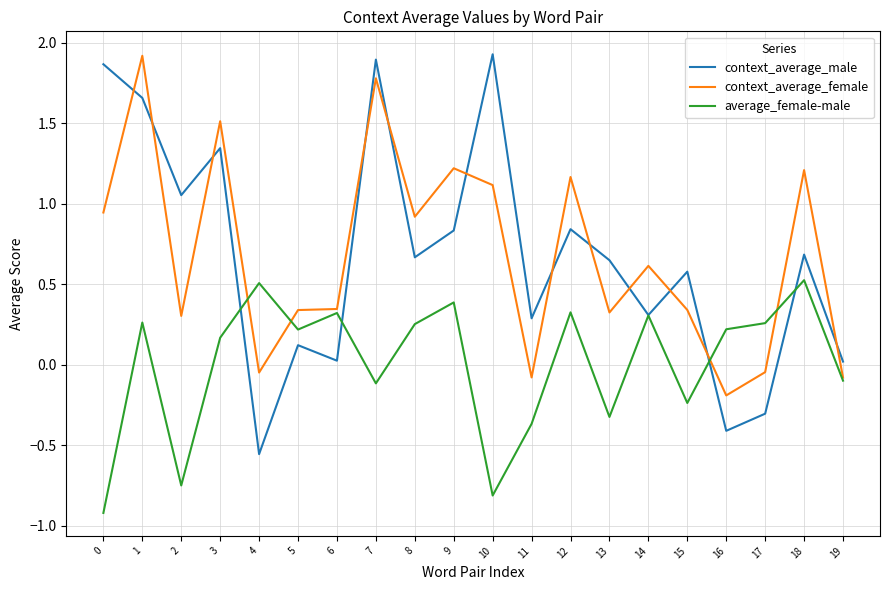

Is it true that context_average_male equals 0.4 at 7?

False